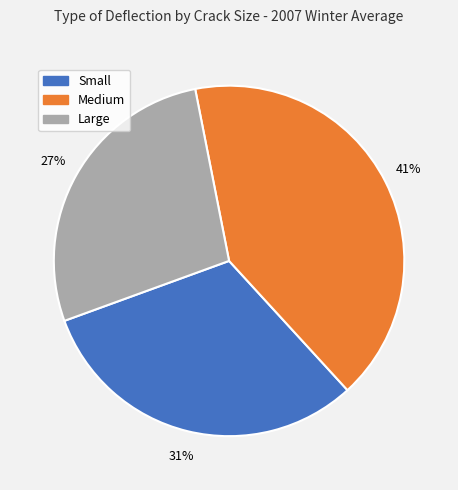

Count the number of slices in the pie.

3